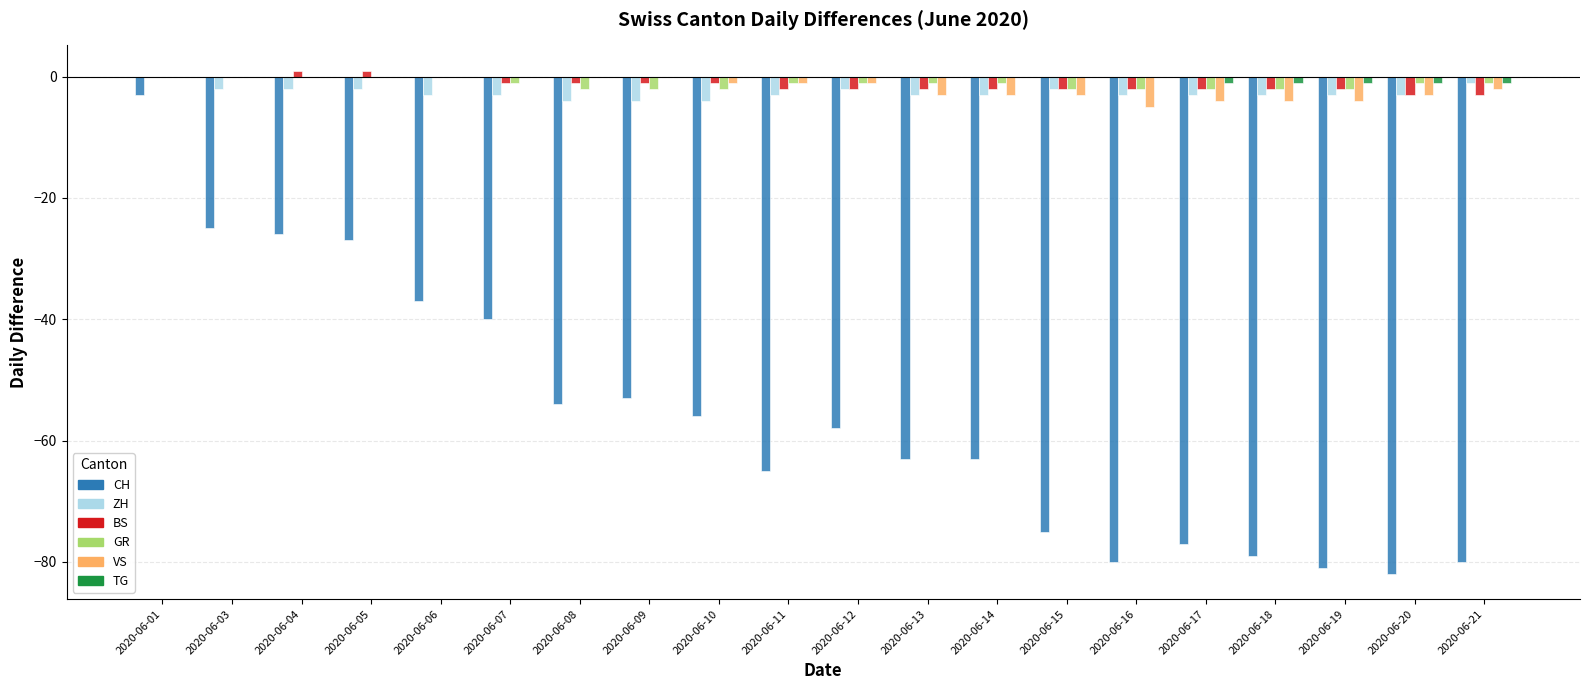

What is the sum of the VS values at 2020-06-16 and 2020-06-03?

-5